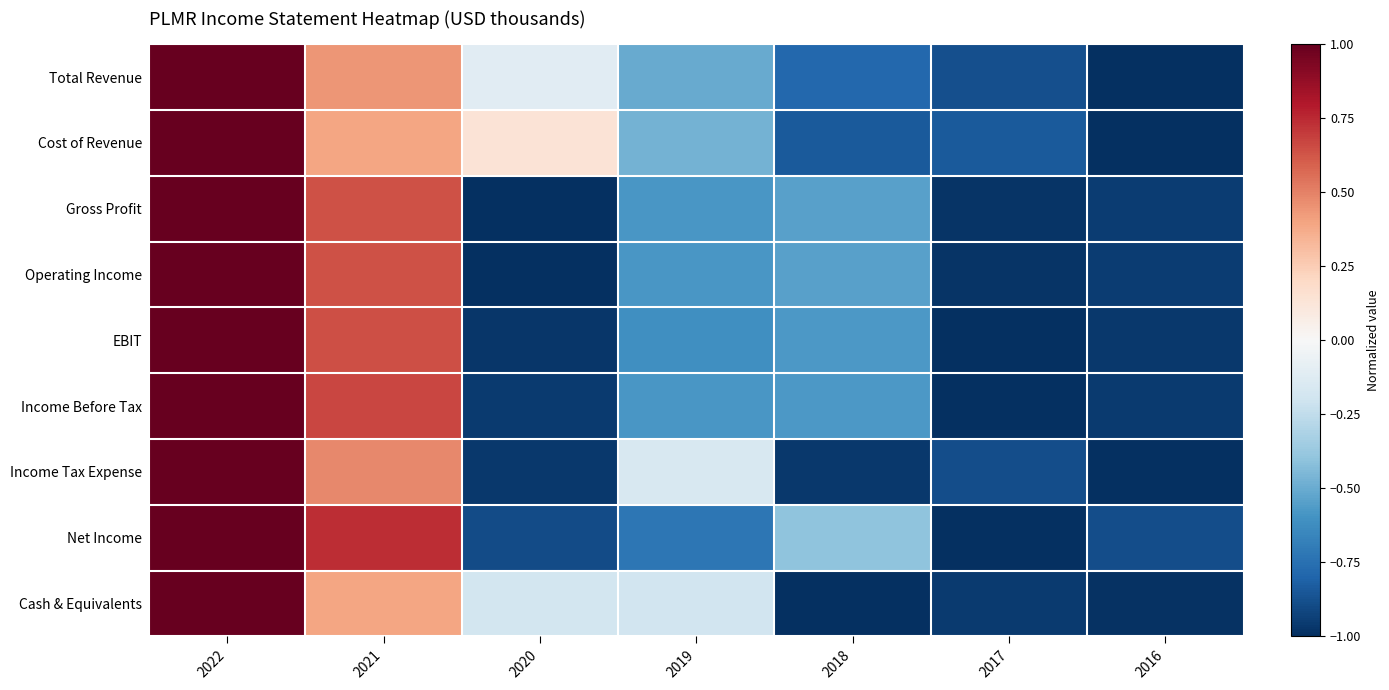

Reading right to left, extract all data points from this chart.

Total Revenue: 2016=-1.0	2017=-0.9	2018=-0.8	2019=-0.5	2020=-0.1	2021=0.4	2022=1.0
Cost of Revenue: 2016=-1.0	2017=-0.8	2018=-0.8	2019=-0.5	2020=0.1	2021=0.4	2022=1.0
Gross Profit: 2016=-0.9	2017=-1.0	2018=-0.5	2019=-0.6	2020=-1.0	2021=0.6	2022=1.0
Operating Income: 2016=-0.9	2017=-1.0	2018=-0.5	2019=-0.6	2020=-1.0	2021=0.6	2022=1.0
EBIT: 2016=-1.0	2017=-1.0	2018=-0.6	2019=-0.6	2020=-1.0	2021=0.6	2022=1.0
Income Before Tax: 2016=-1.0	2017=-1.0	2018=-0.6	2019=-0.6	2020=-1.0	2021=0.7	2022=1.0
Income Tax Expense: 2016=-1.0	2017=-0.9	2018=-1.0	2019=-0.2	2020=-1.0	2021=0.5	2022=1.0
Net Income: 2016=-0.9	2017=-1.0	2018=-0.4	2019=-0.7	2020=-0.9	2021=0.7	2022=1.0
Cash & Equivalents: 2016=-1.0	2017=-1.0	2018=-1.0	2019=-0.2	2020=-0.2	2021=0.4	2022=1.0